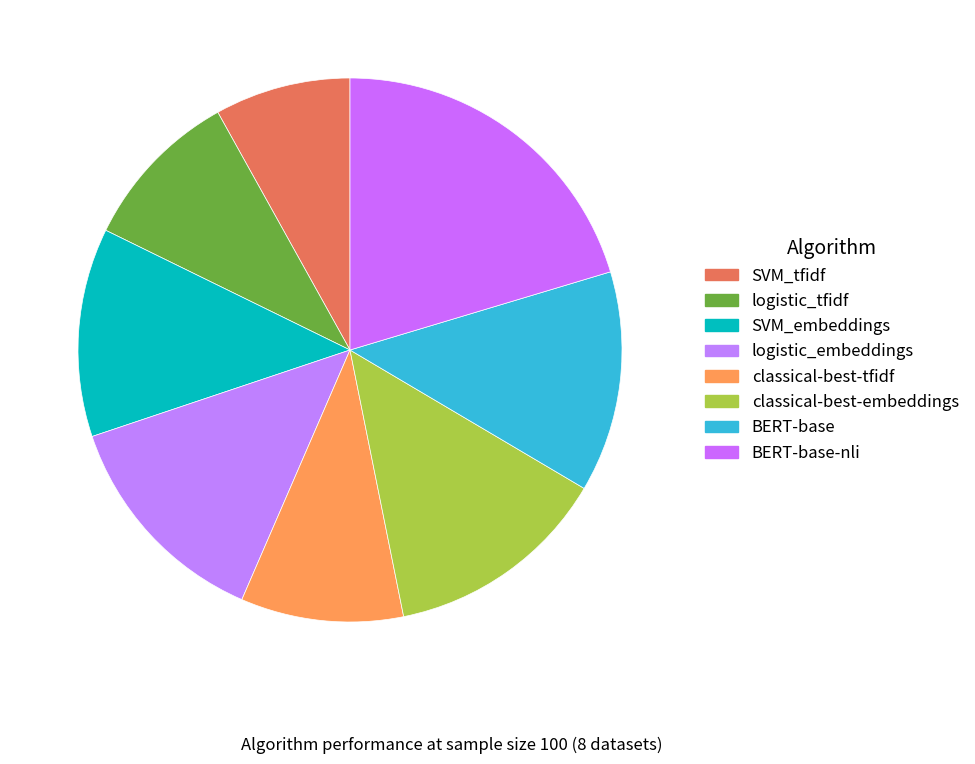

What is the largest slice in the pie chart?

BERT-base-nli